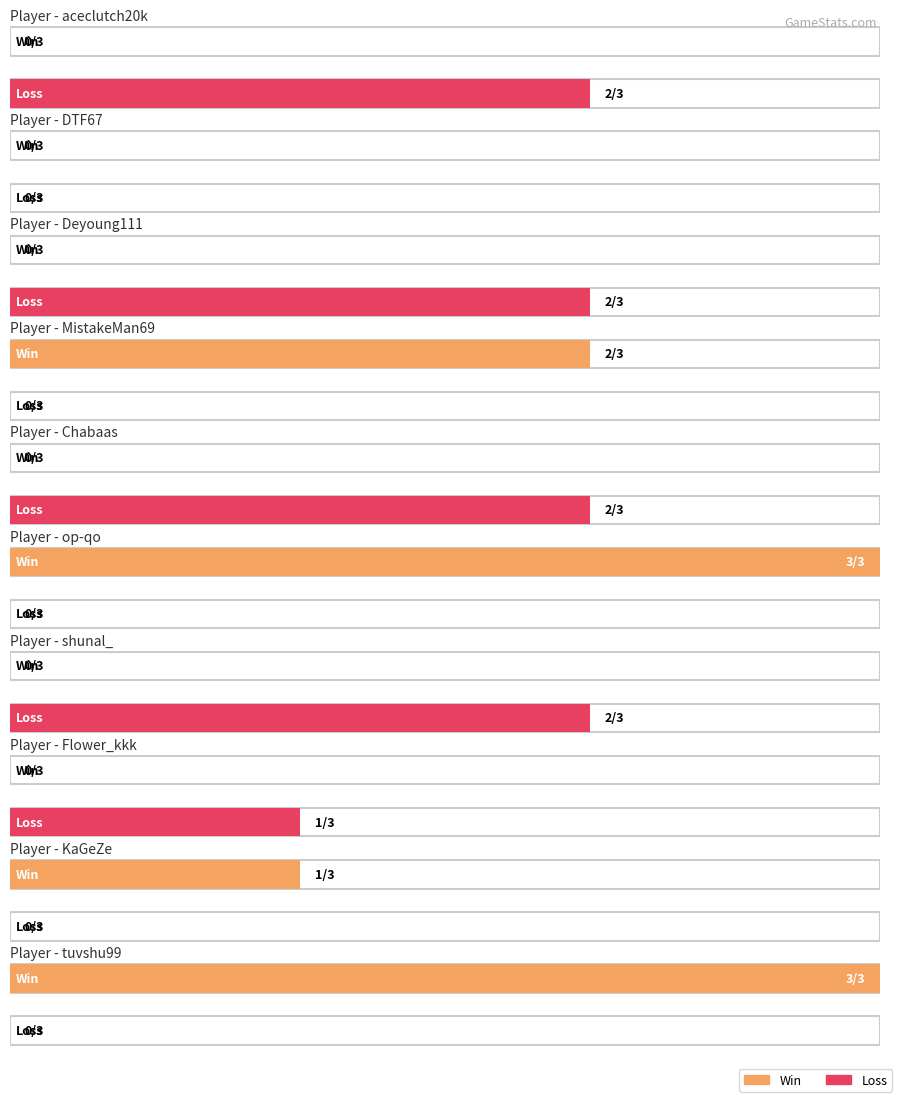

Reading left to right, what are all the values shown in this chart?

Win: aceclutch20k=0	DTF67=0	Deyoung111=0	MistakeMan69=2	Chabaas=0	op-qo=3	shunal_=0	Flower_kkk=0	KaGeZe=1	tuvshu99=3
Loss: aceclutch20k=2	DTF67=0	Deyoung111=2	MistakeMan69=0	Chabaas=2	op-qo=0	shunal_=2	Flower_kkk=1	KaGeZe=0	tuvshu99=0